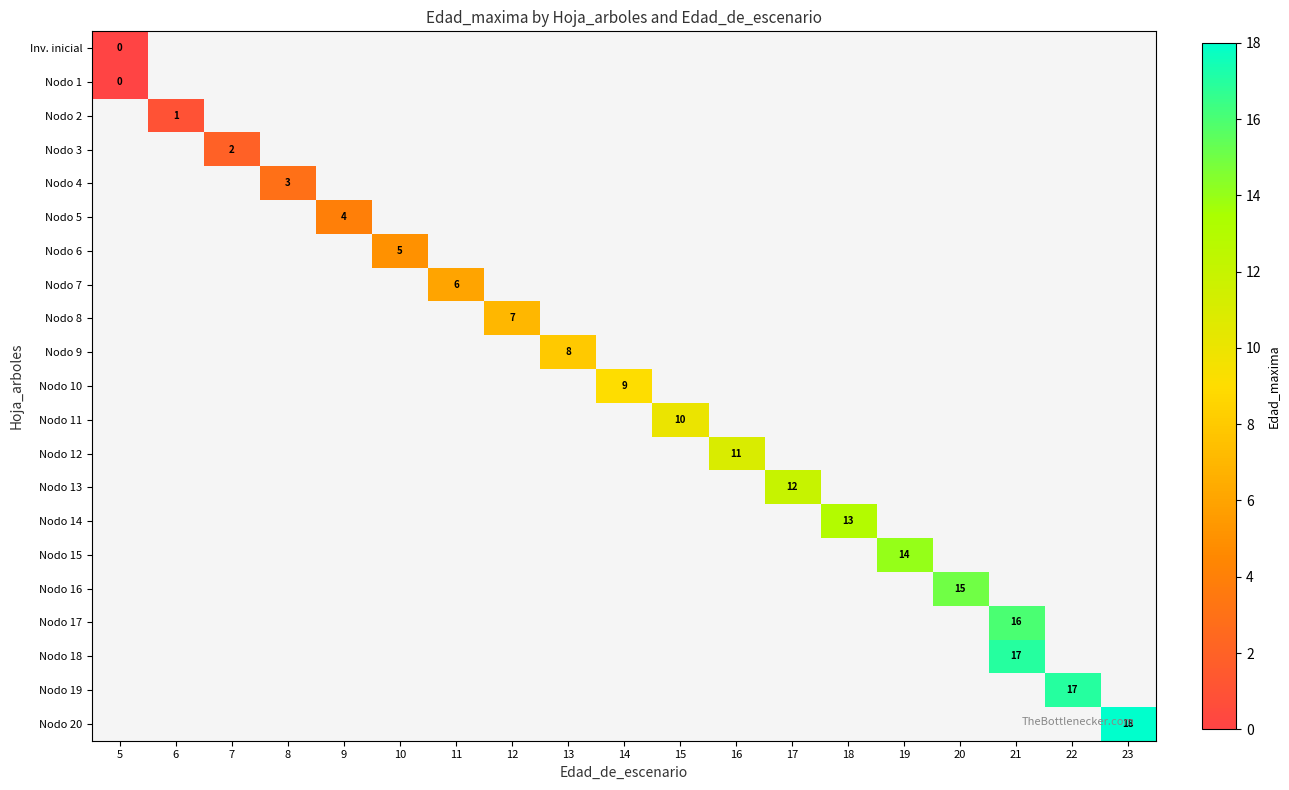

How many series are shown in this chart?

21